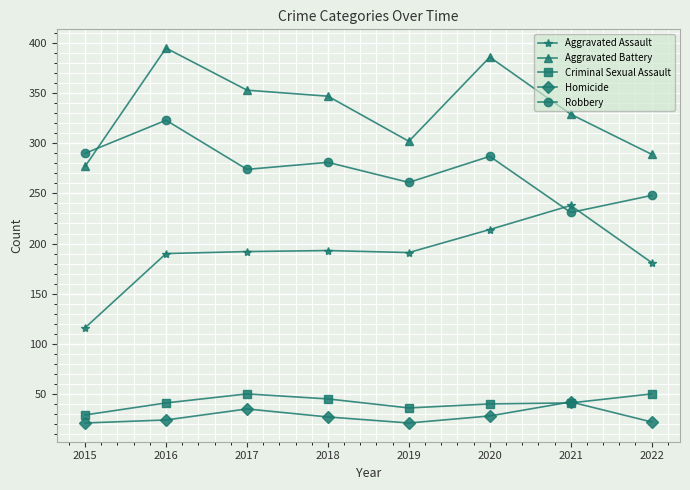

How many values in the Aggravated Assault series are below 192?

4